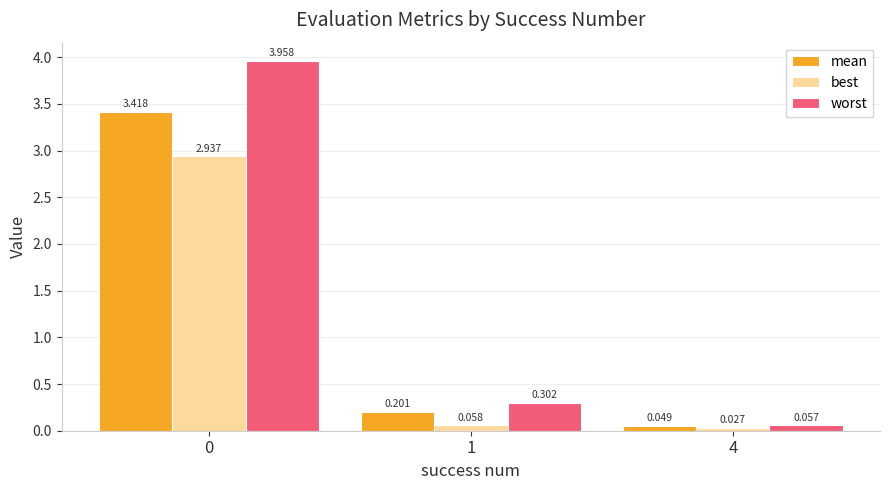

Which series has the largest range (max minus min)?

worst